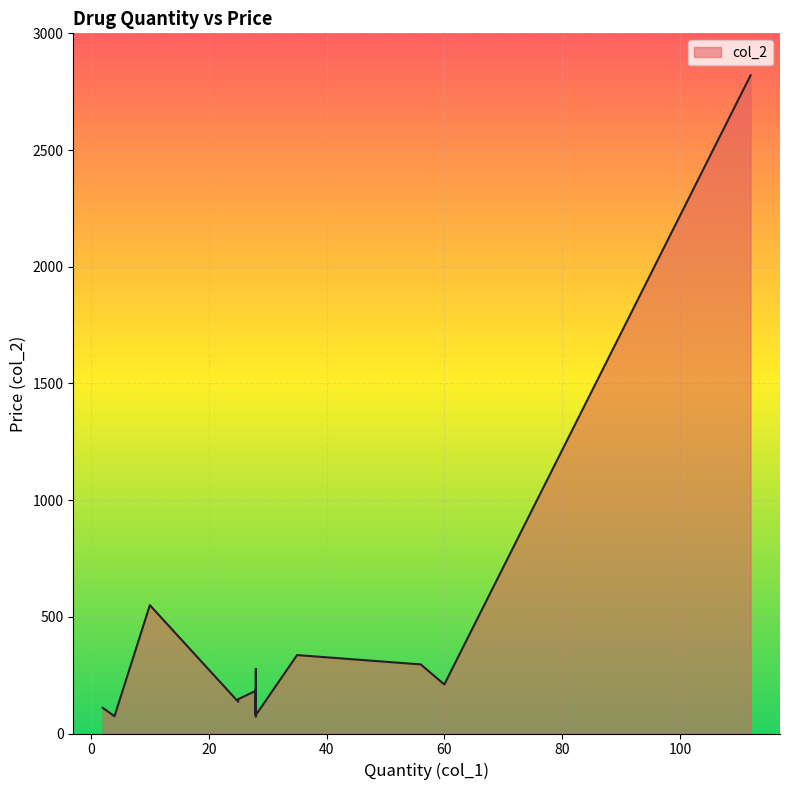

What is the maximum value shown in the chart?

2820